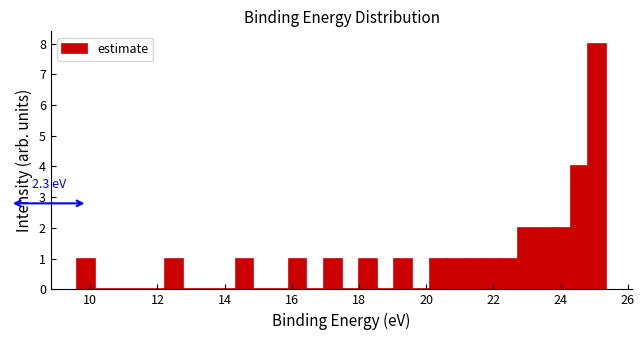

Around what value on the x-axis is the tallest bar? Give the approximate position of its centre, as read against the axis.

25.0